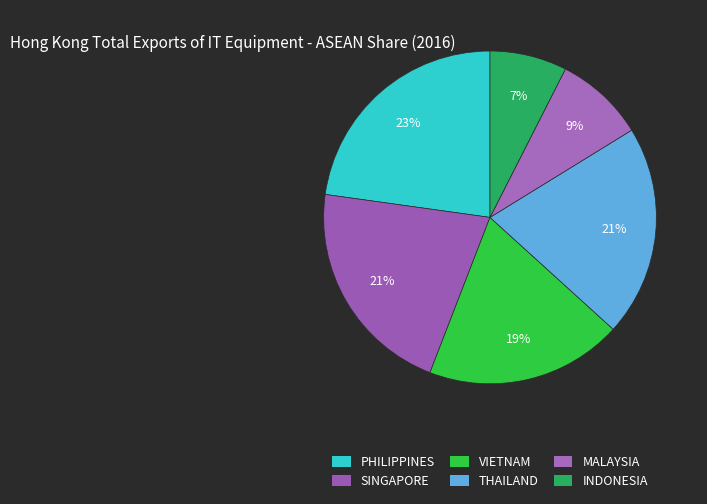

Which slice is the smallest?

INDONESIA